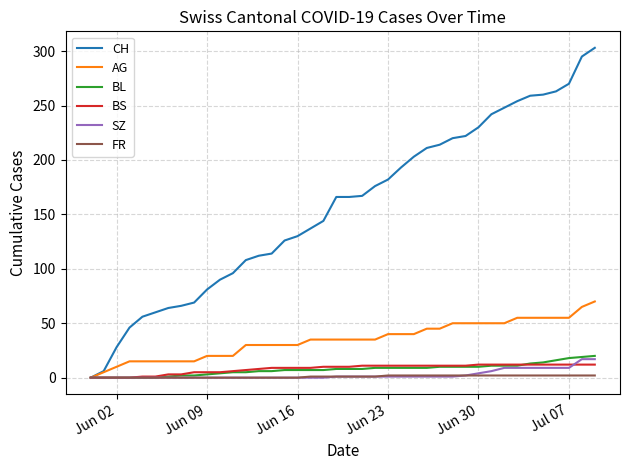

Which series has the largest total across all categories?

CH